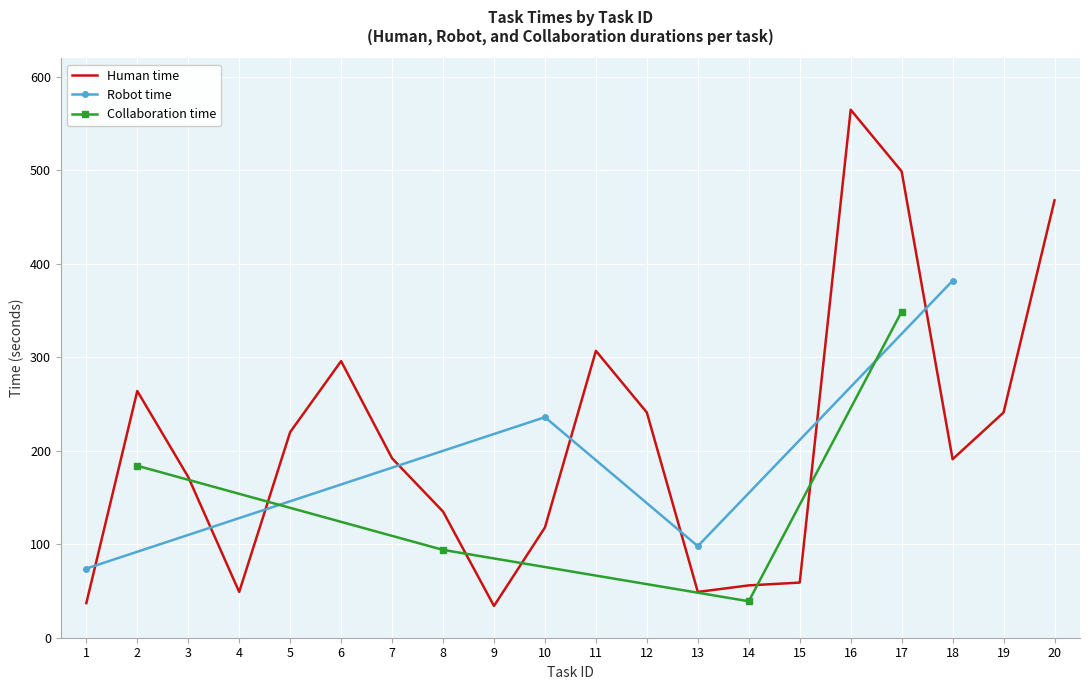

What is the average value of the Human time series?

210